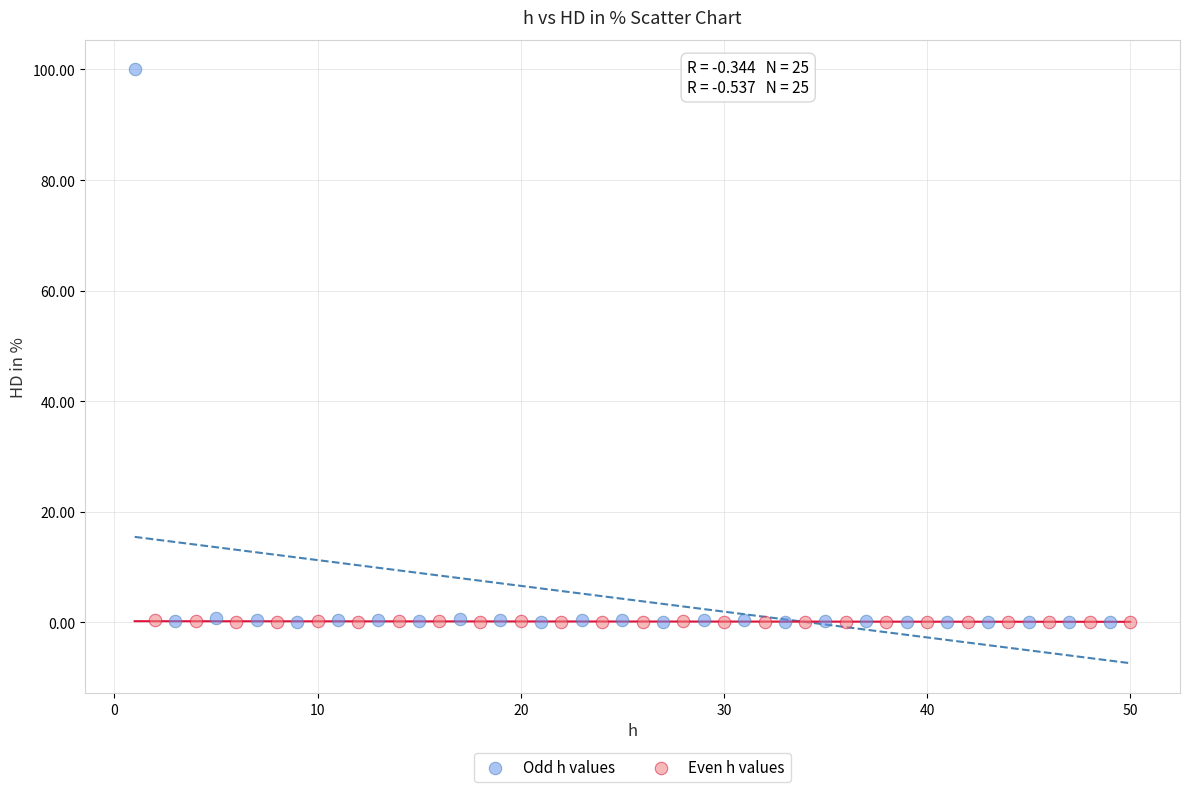

Which series reaches the maximum Y coordinate?

Odd h values